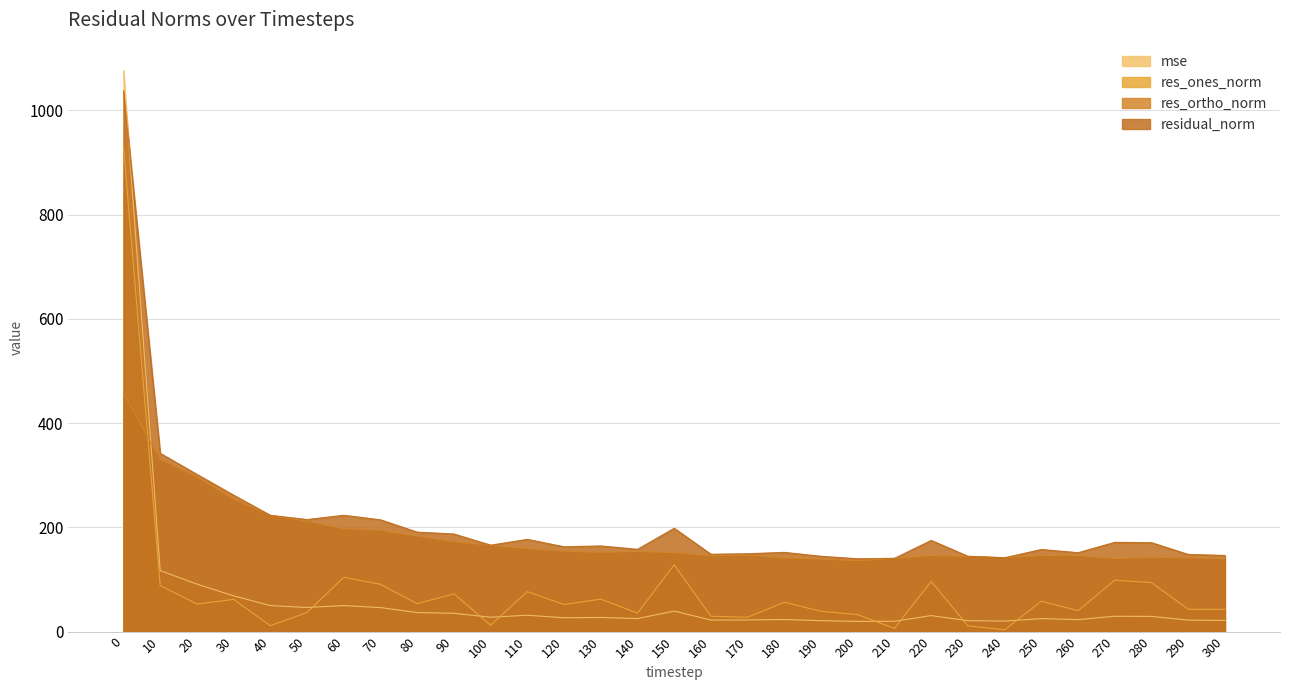

What is the highest value of the residual_norm series?

1037.3